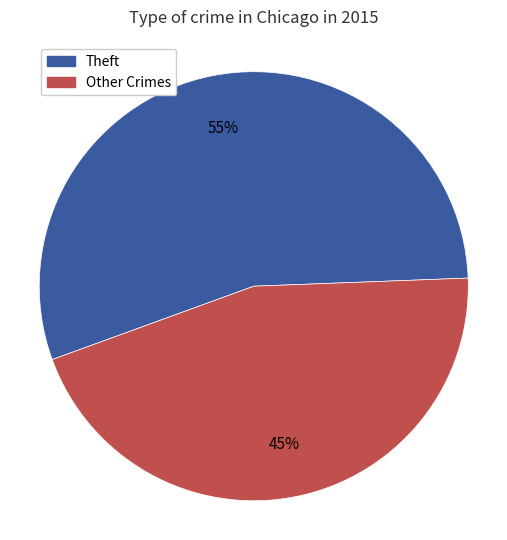

To the nearest percent, what is the average slice percentage?

50%